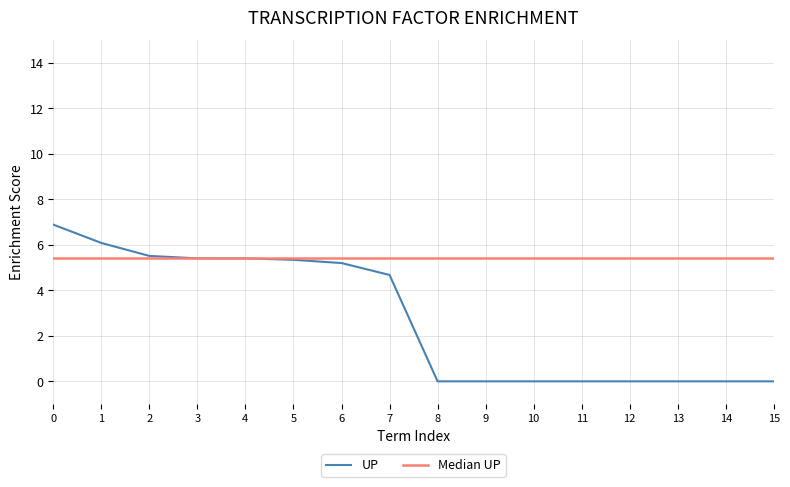

The UP series shows 5.4 at 3. True or false?

True